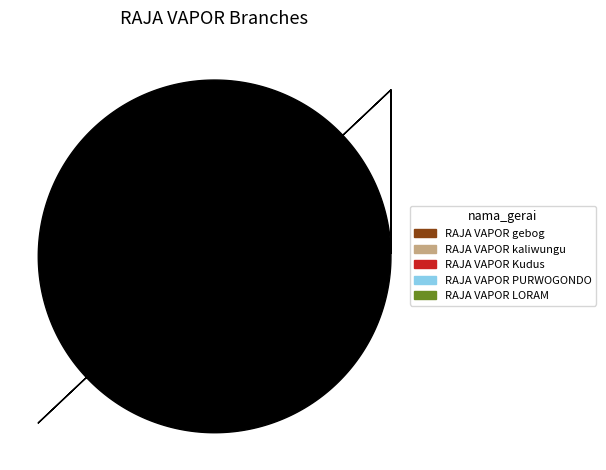

What is the largest slice in the pie chart?

RAJA VAPOR LORAM